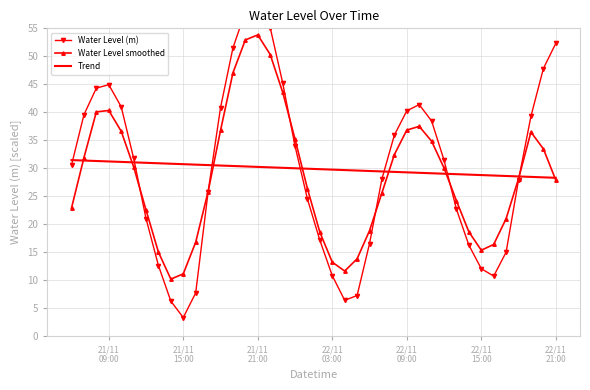

What is the minimum value for Trend?

28.3